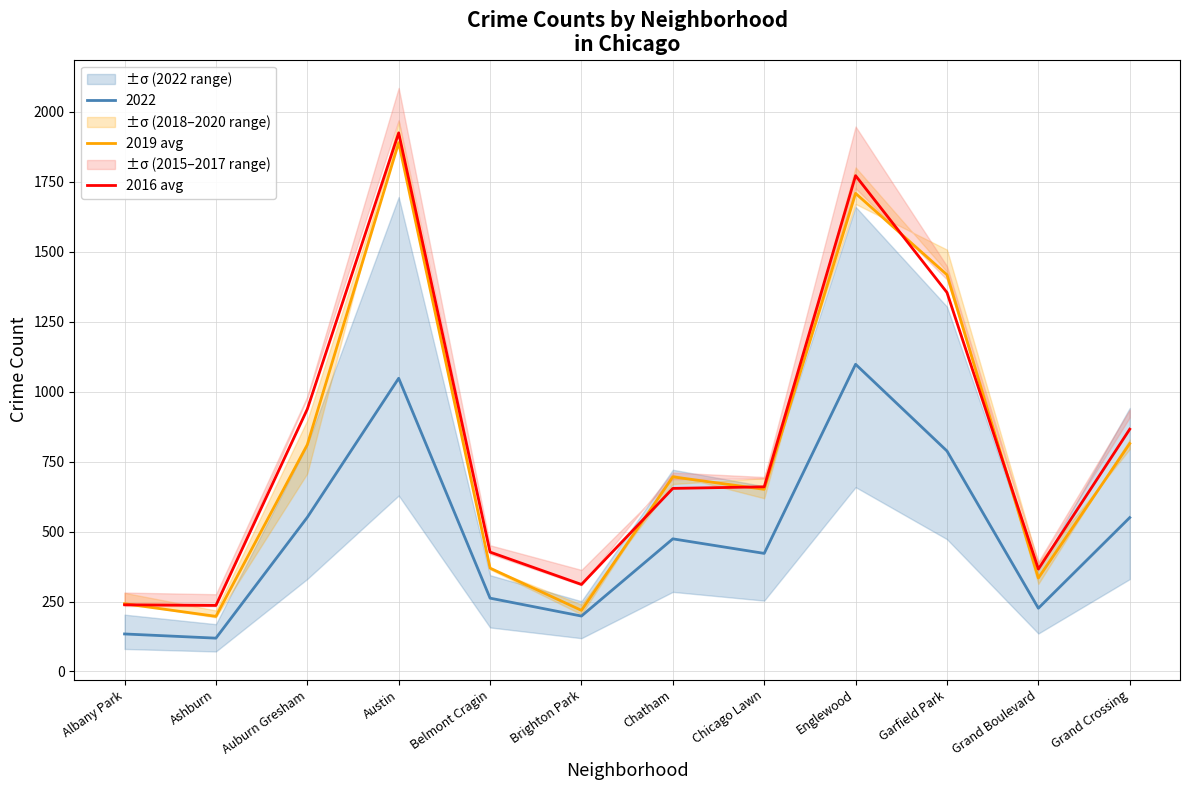

Which has a higher value, Garfield Park or Austin?

Austin